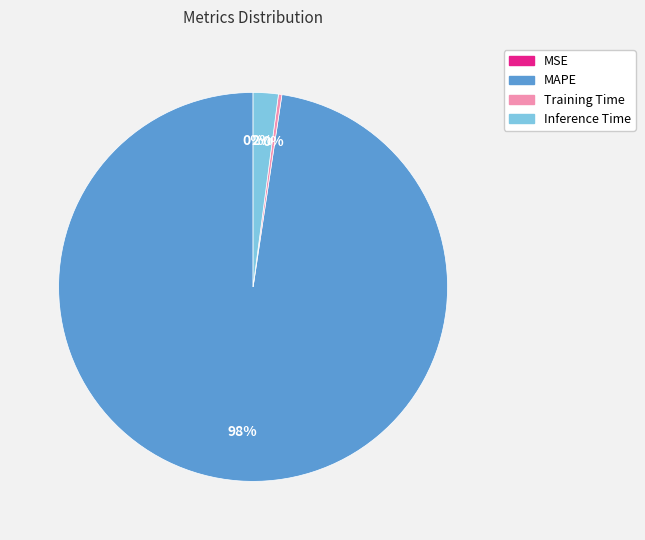

To the nearest percent, what is the difference between the largest and smallest slice percentages?

98%